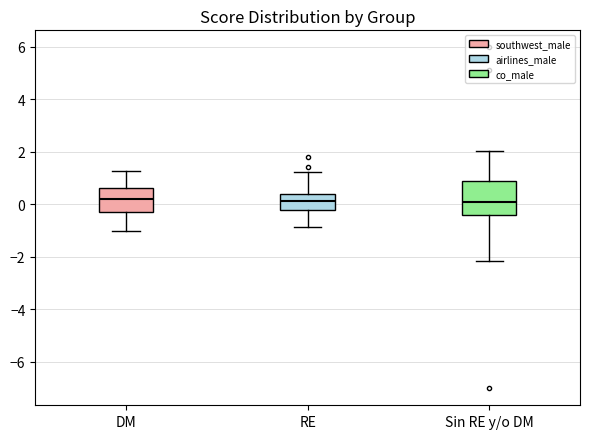

Comparing the boxes themselves (not the whiskers), which one is the tallest?

Sin RE y/o DM